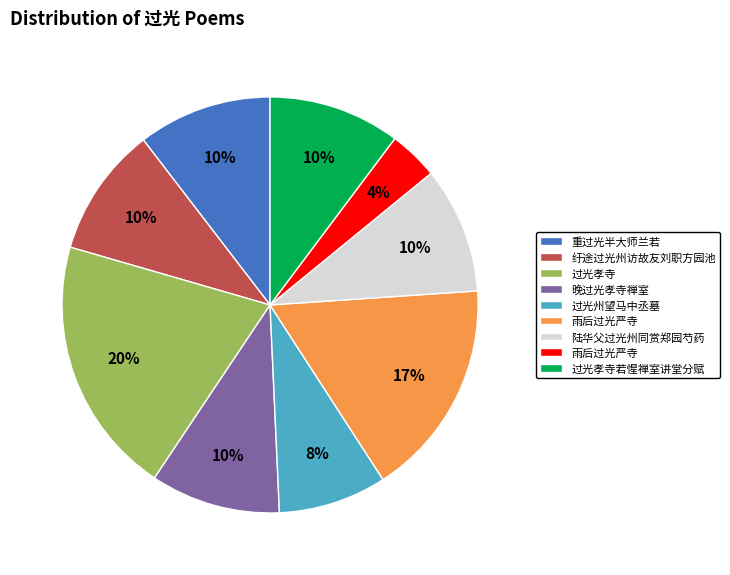

Is there any slice that represents more than half of the pie?

No